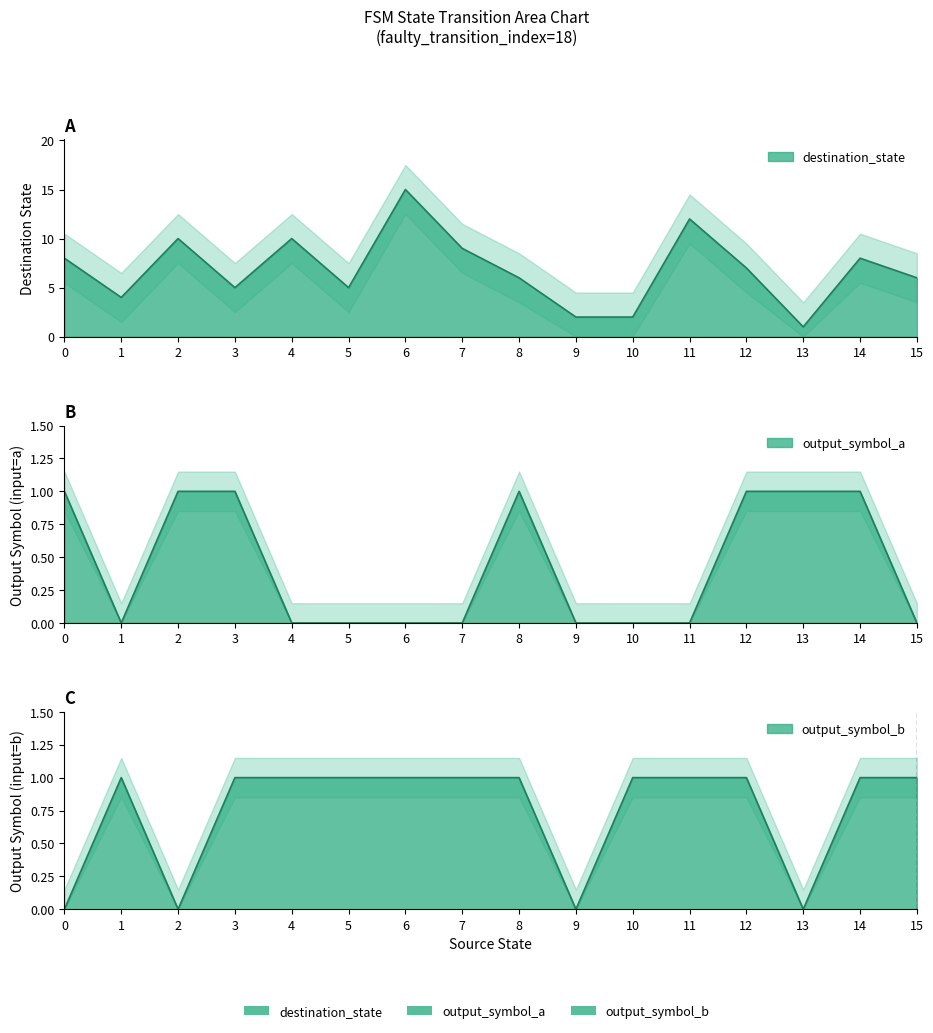

True or false: output_symbol_a has a value of 0 at 11.

True